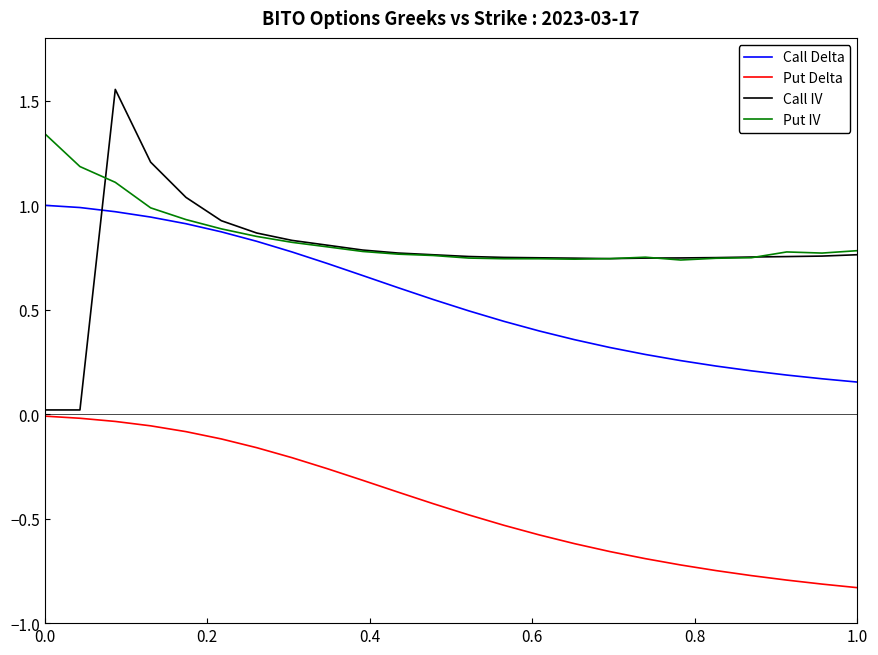

True or false: Call Delta and Put Delta intersect in this chart.

False